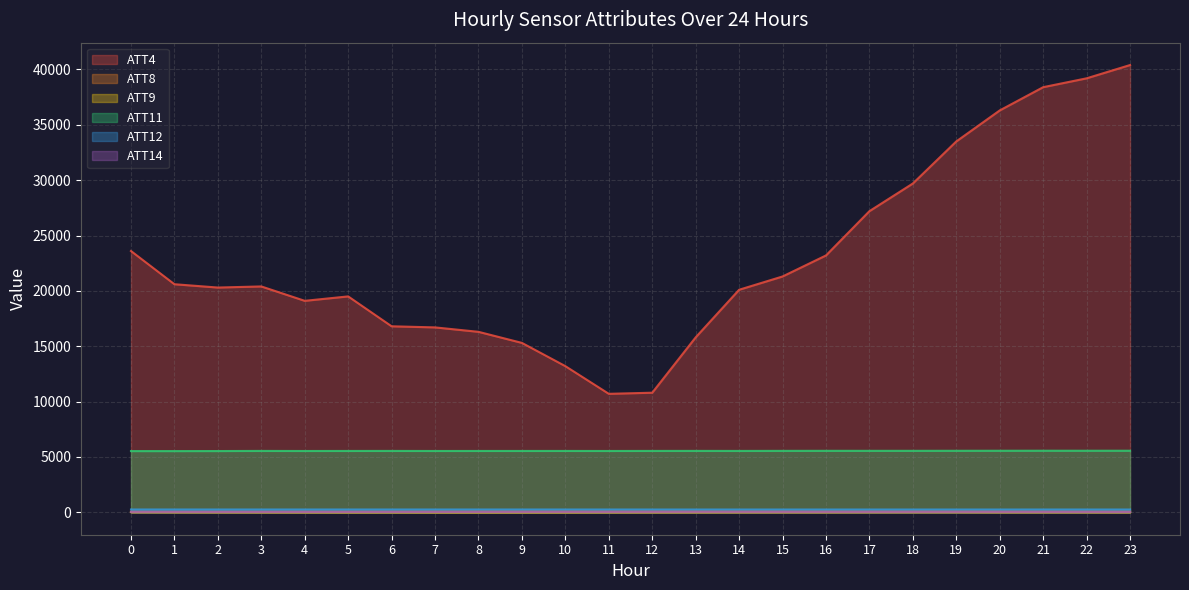

Is it true that ATT12 equals 248.9 at 13?

True